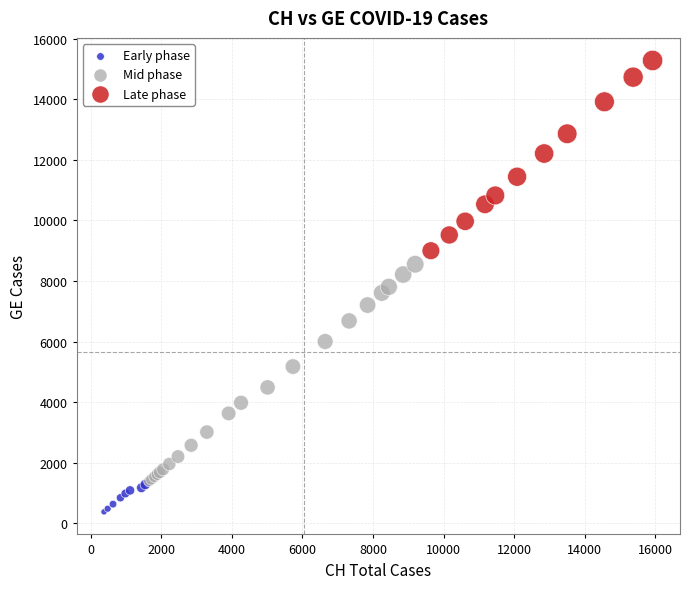

Which series reaches the minimum Y coordinate?

Early phase